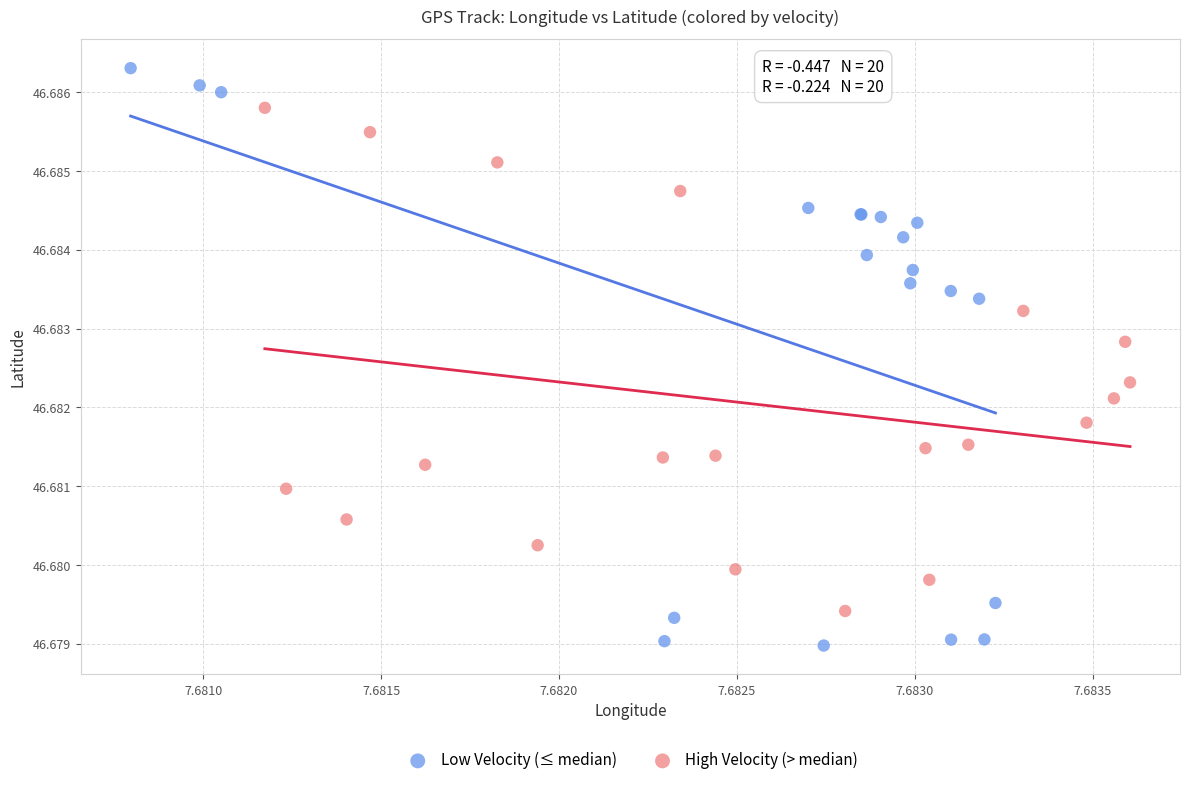

Which series reaches the minimum Y coordinate?

Low Velocity (≤ median)